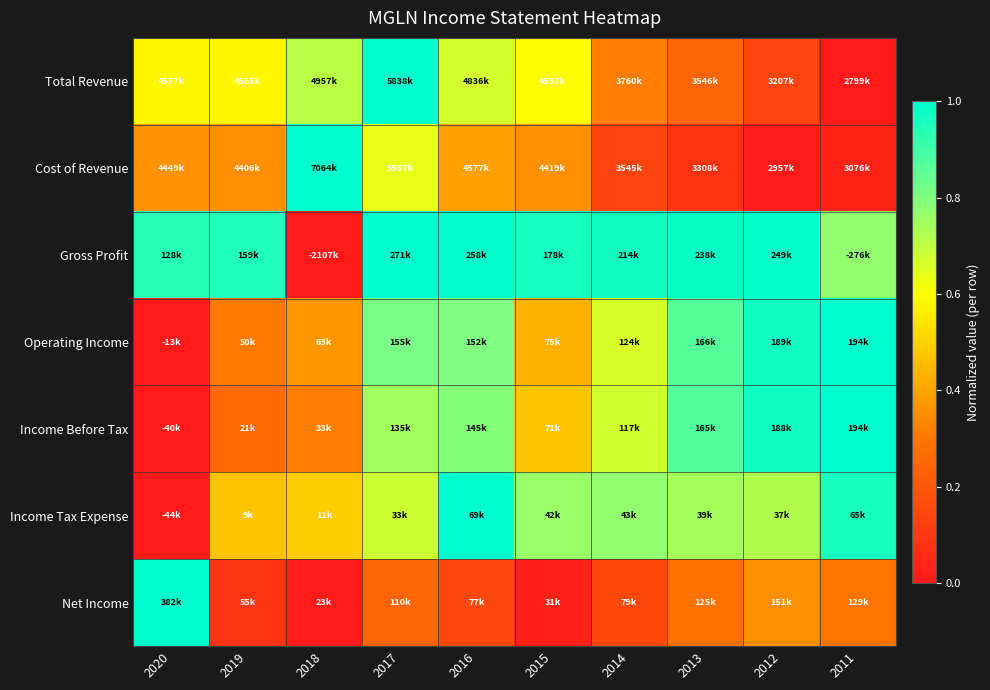

Reading right to left, list all the values displayed in this chart.

Total Revenue: 2011=0.0	2012=0.1	2013=0.2	2014=0.3	2015=0.6	2016=0.7	2017=1.0	2018=0.7	2019=0.6	2020=0.6
Cost of Revenue: 2011=0.0	2012=0.0	2013=0.1	2014=0.1	2015=0.4	2016=0.4	2017=0.6	2018=1.0	2019=0.4	2020=0.4
Gross Profit: 2011=0.8	2012=1.0	2013=1.0	2014=1.0	2015=1.0	2016=1.0	2017=1.0	2018=0.0	2019=1.0	2020=0.9
Operating Income: 2011=1.0	2012=1.0	2013=0.9	2014=0.7	2015=0.4	2016=0.8	2017=0.8	2018=0.4	2019=0.3	2020=0.0
Income Before Tax: 2011=1.0	2012=1.0	2013=0.9	2014=0.7	2015=0.5	2016=0.8	2017=0.7	2018=0.3	2019=0.3	2020=0.0
Income Tax Expense: 2011=1.0	2012=0.7	2013=0.7	2014=0.8	2015=0.8	2016=1.0	2017=0.7	2018=0.5	2019=0.5	2020=0.0
Net Income: 2011=0.3	2012=0.4	2013=0.3	2014=0.2	2015=0.0	2016=0.2	2017=0.2	2018=0.0	2019=0.1	2020=1.0